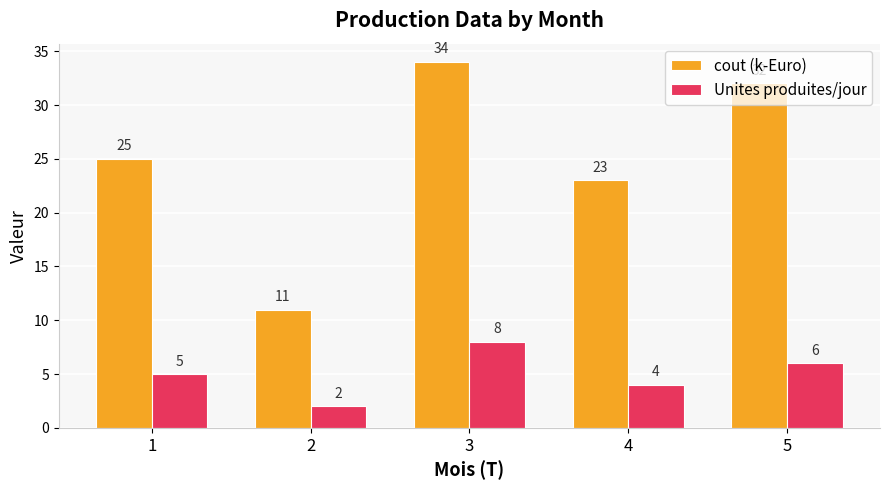

What value does the Unites produites/jour series have at 2?

2